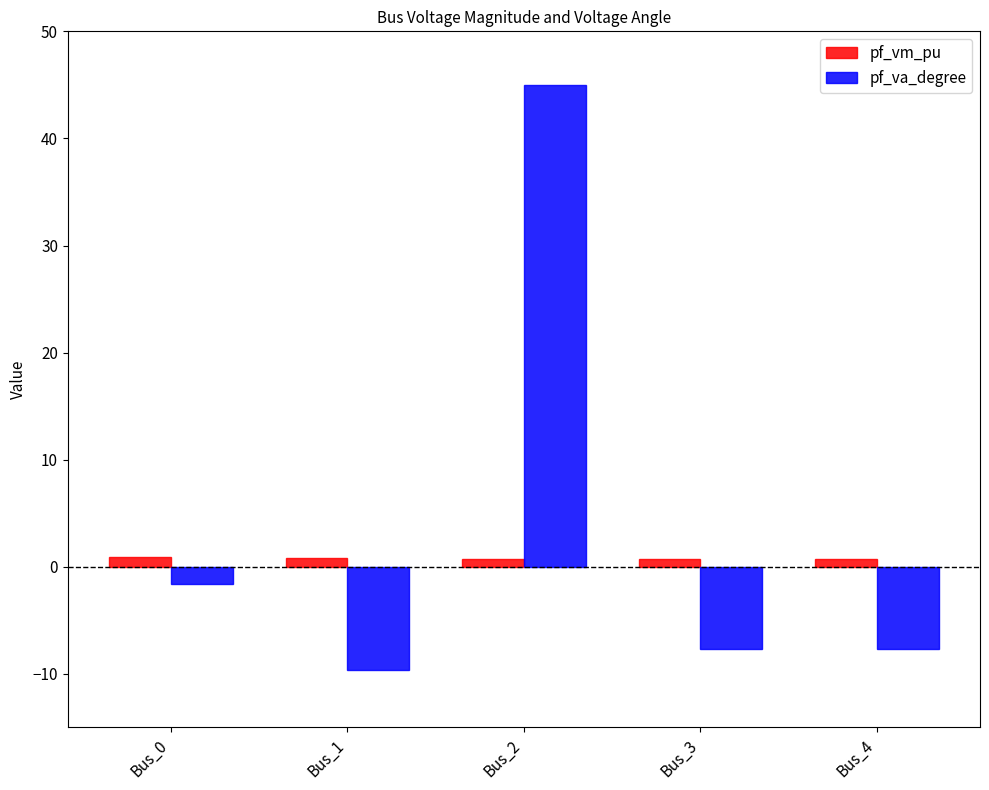

Is the value of pf_vm_pu at Bus_2 greater than the value of pf_va_degree at Bus_0?

Yes